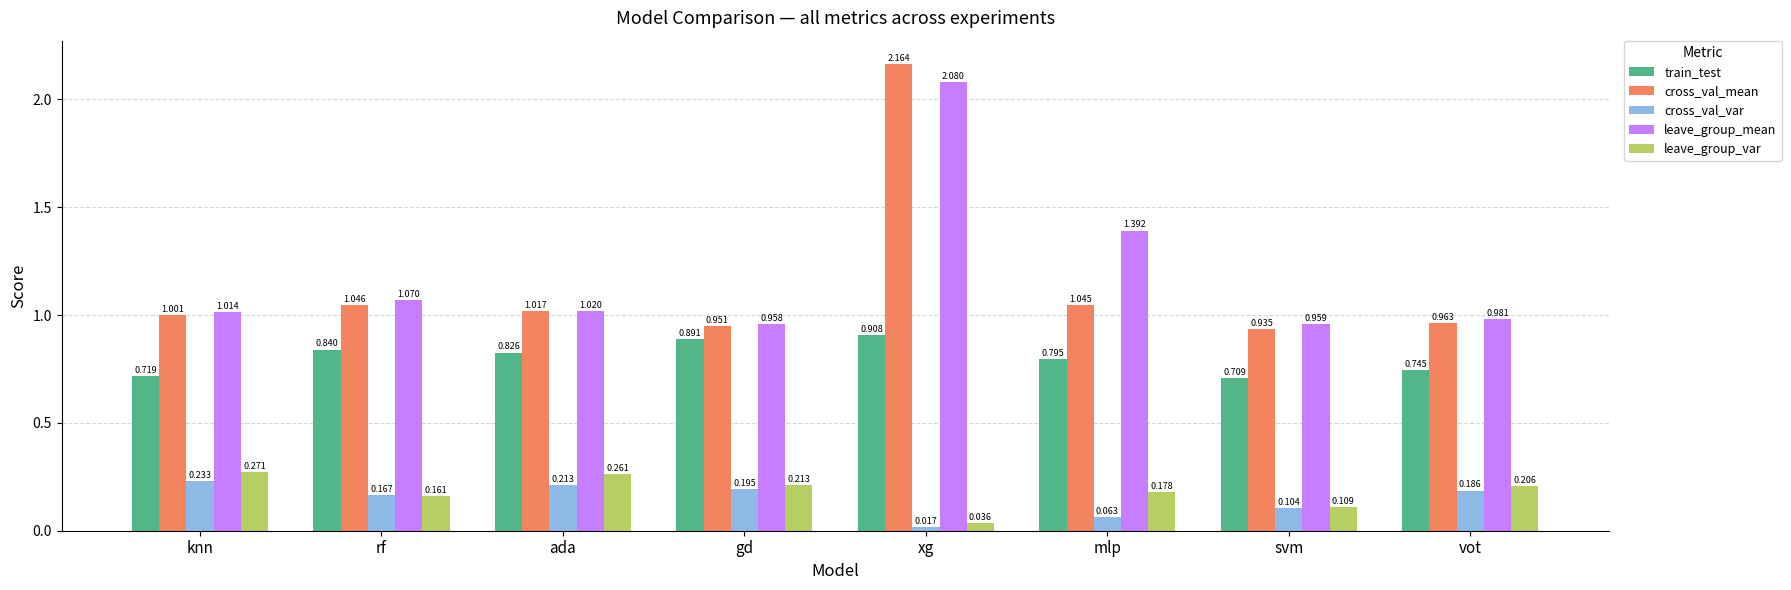

At which category is the sum across all series the highest?

xg